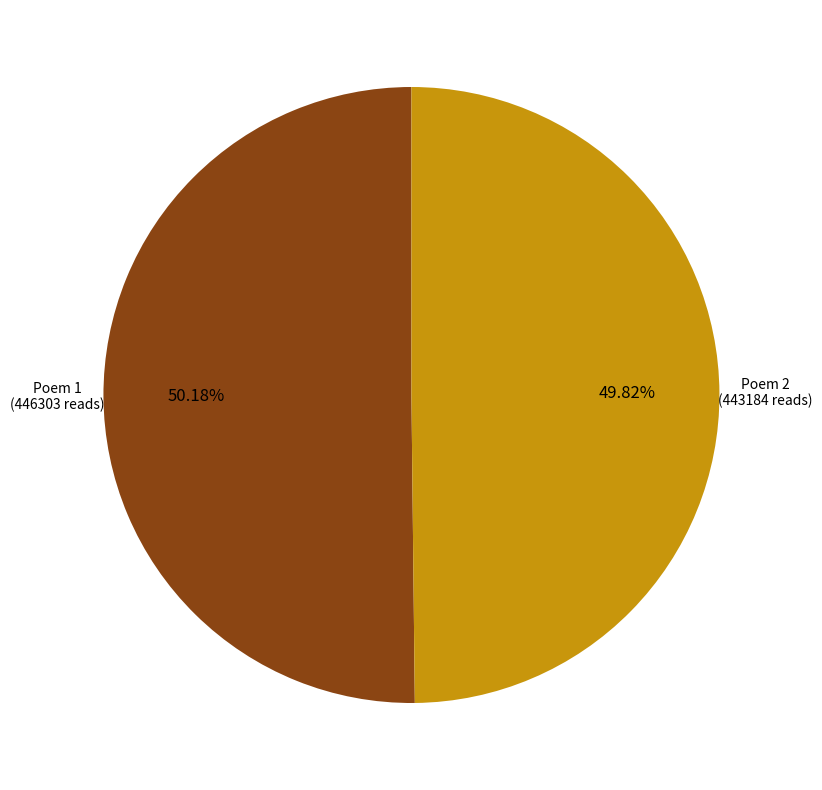

Count the number of slices in the pie.

2